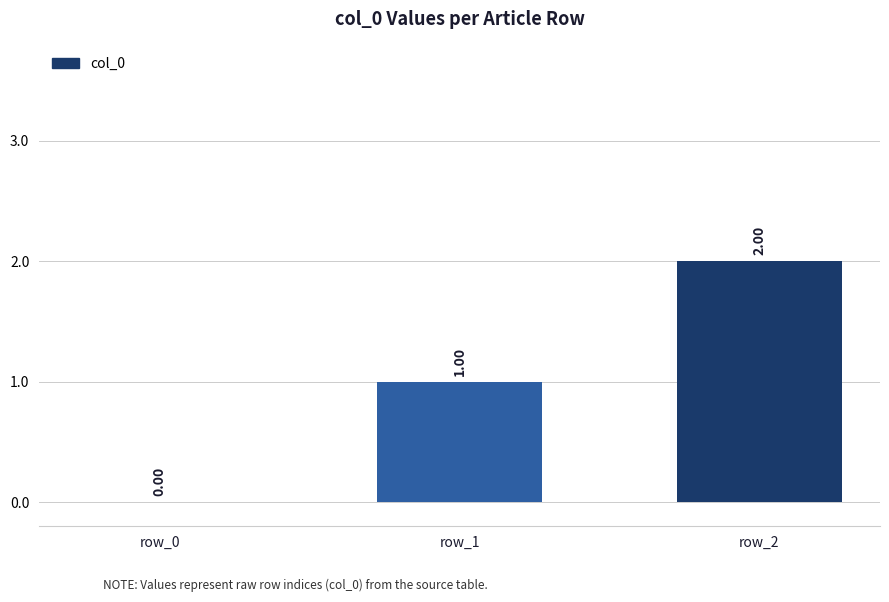

What is the sum of all values?

3